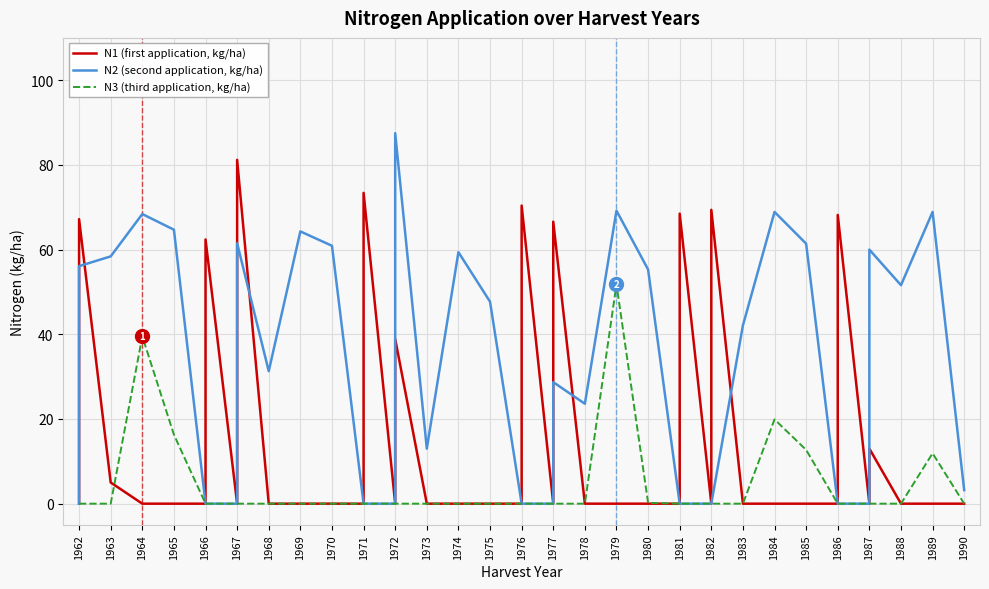

Which series has the largest total across all categories?

N2 (second application, kg/ha)